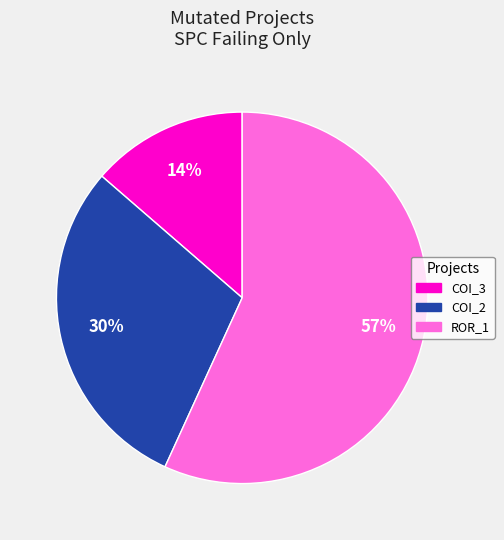

Is there any slice that represents more than half of the pie?

Yes